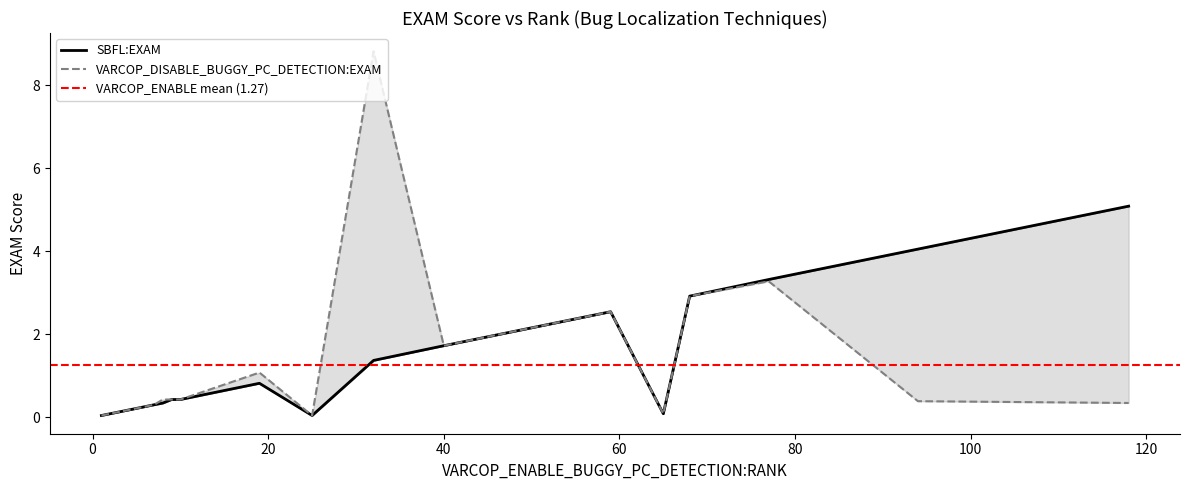

Reading left to right, what are all the values shown in this chart?

SBFL:EXAM: 1=0.0	2=0.1	3=0.1	4=0.2	5=0.2	7=0.3	8=0.3	9=0.4	10=0.4	19=0.8	25=0.0	32=1.4	40=1.7	59=2.5	65=0.1	68=2.9	77=3.3	94=4.1	118=5.1
VARCOP_DISABLE_BUGGY_PC_DETECTION:EXAM: 1=0.0	2=0.1	3=0.1	4=0.2	5=0.2	7=0.3	8=0.4	9=0.4	10=0.4	19=1.1	25=0.0	32=8.8	40=1.7	59=2.5	65=0.1	68=2.9	77=3.3	94=0.4	118=0.3